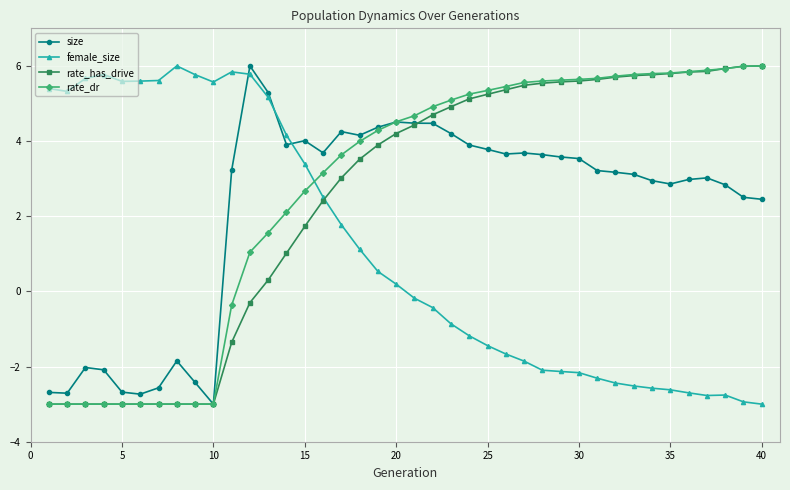

Which series ends up on top after the final intersection of size and female_size?

size